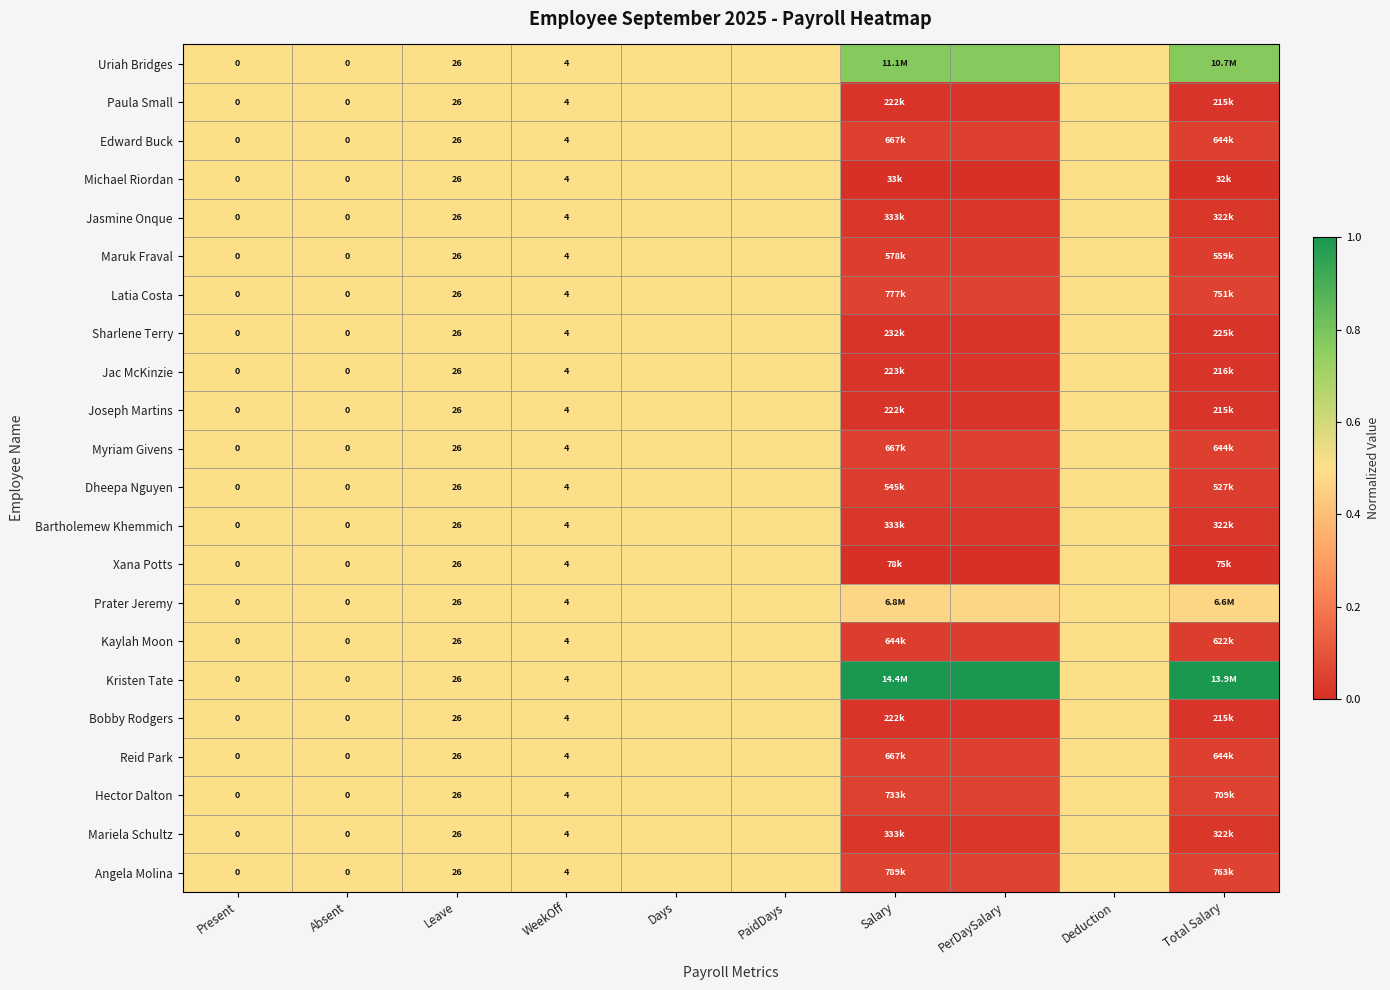

Which series has the largest total across all categories?

Kristen Tate